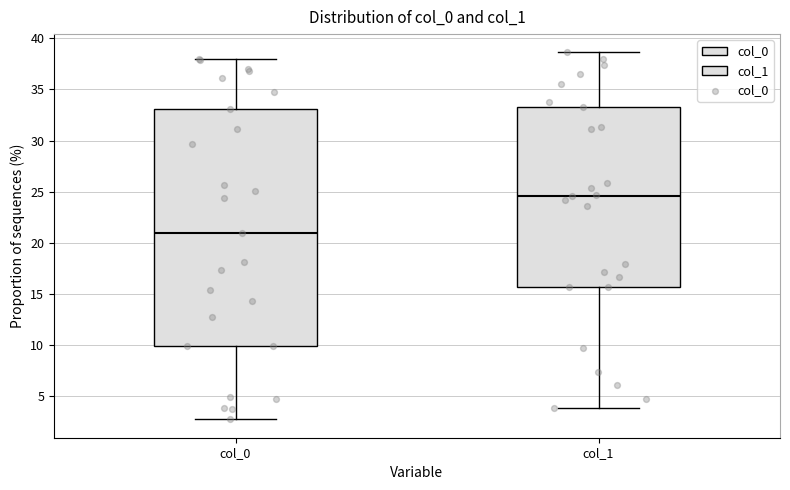

Reading left to right, read every box against the y-axis: the position of its median line, the range the box covers, and the ends of its whiskers. The values are not printed on the chart, so give them approximately, as read against the axis.

col_0: median 21.0, box 10.0 to 33.0, whiskers 2.5 to 38.0
col_1: median 24.5, box 15.5 to 33.5, whiskers 4.0 to 38.5